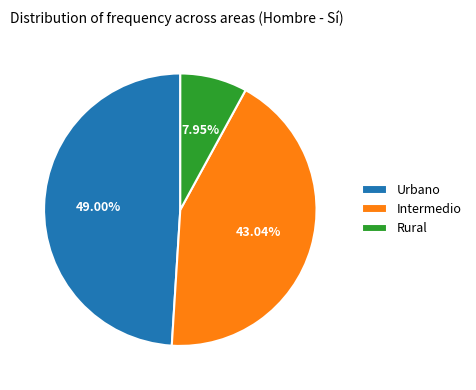

Count the number of slices in the pie.

3